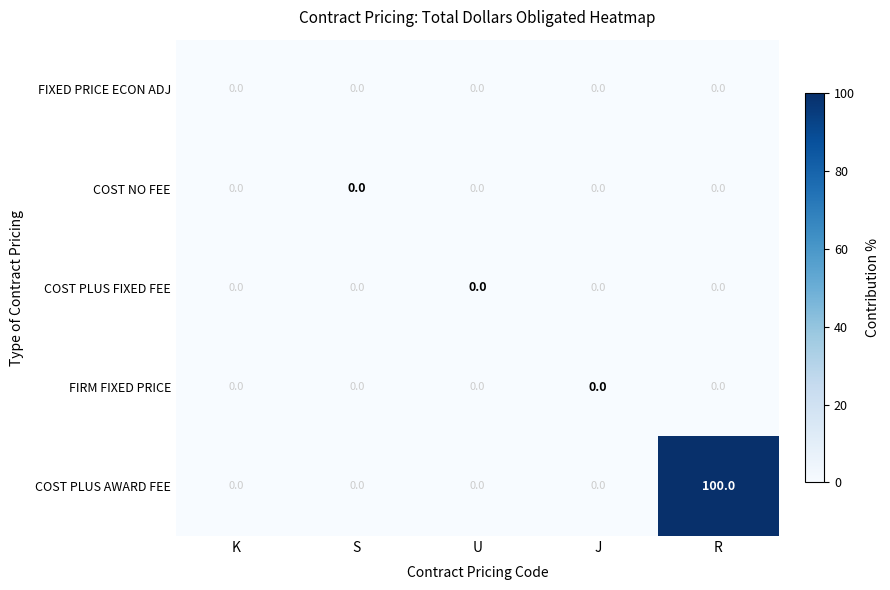

At which label does COST PLUS AWARD FEE reach its peak?

R